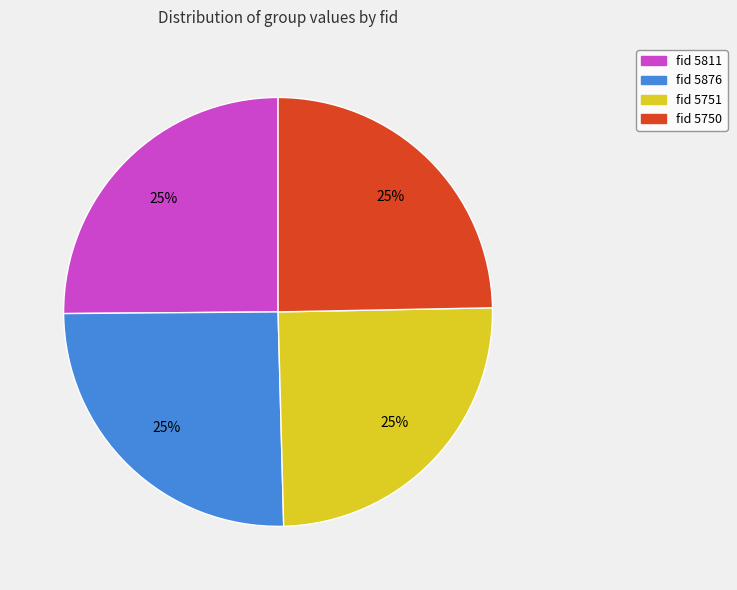

What is the ratio of the value at fid 5751 to the value at fid 5811?

1.0